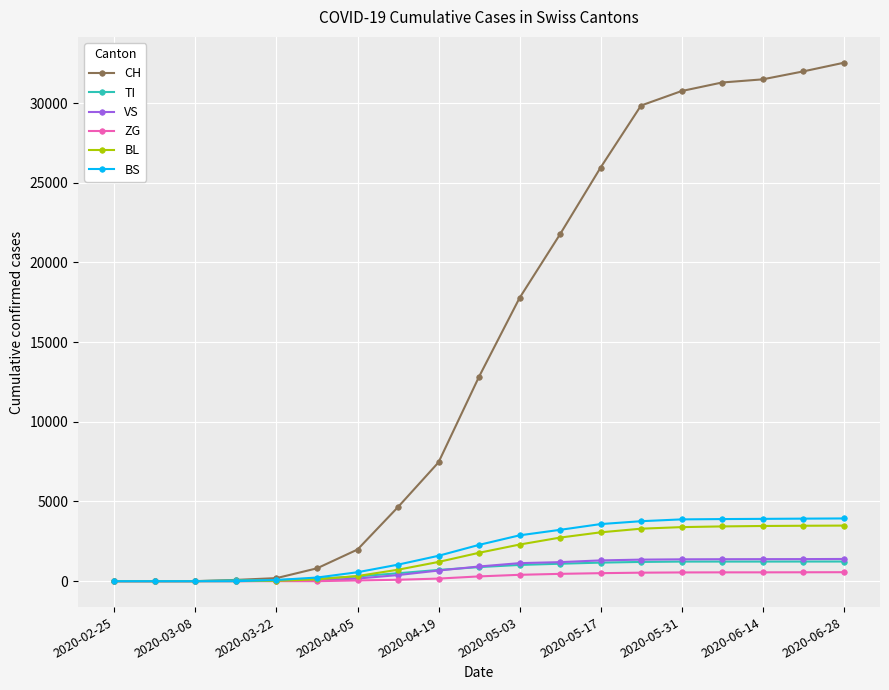

Which series has the largest total across all categories?

CH